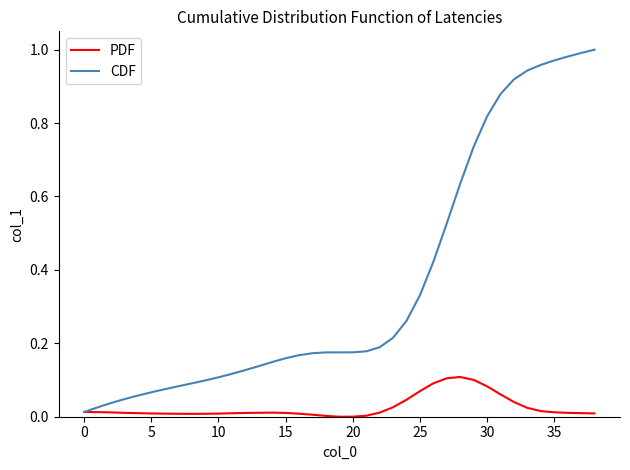

Rank the series by their maximum value, from highest to lowest.

CDF, PDF